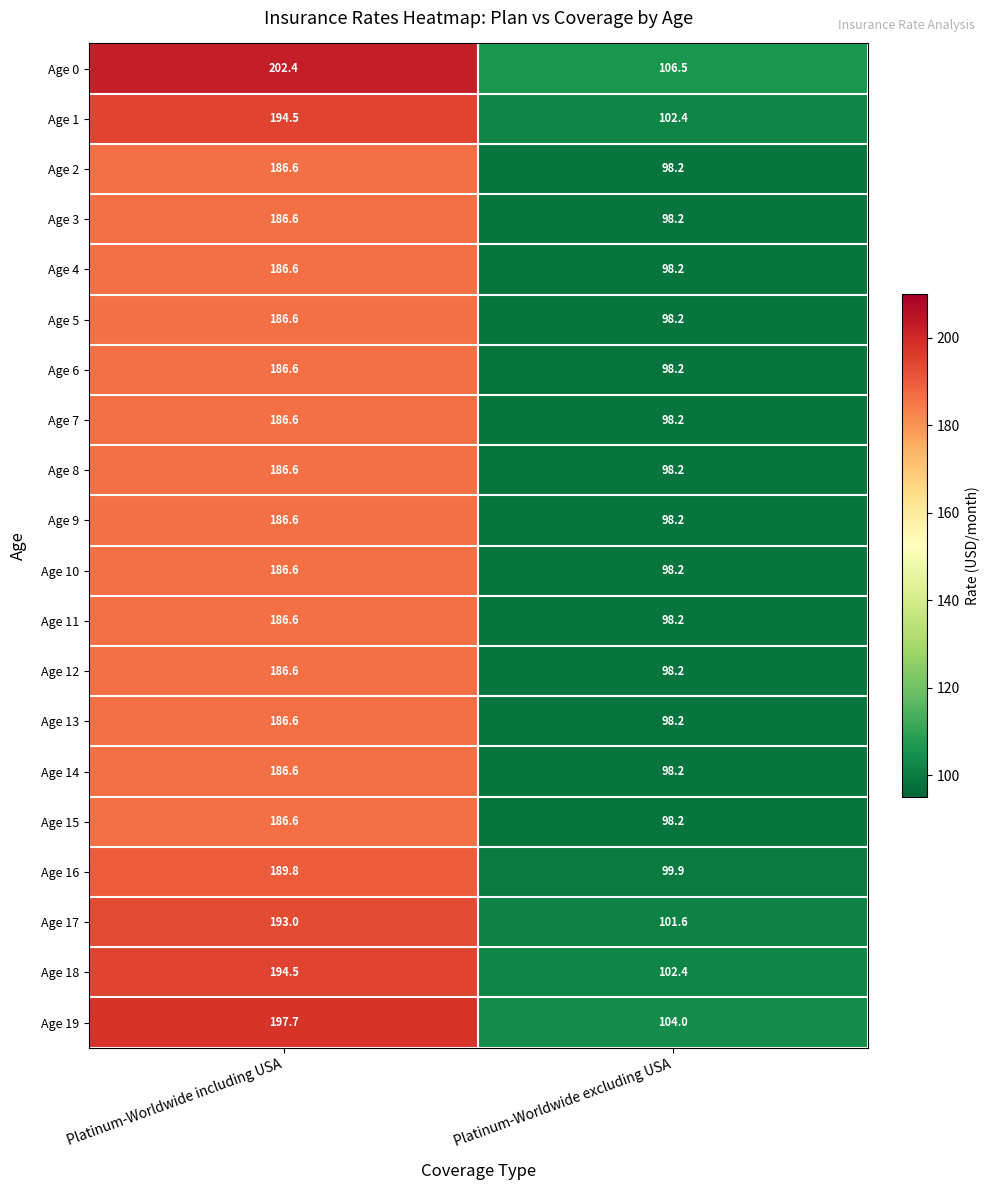

How many values in the Age 4 series exceed 186?

1